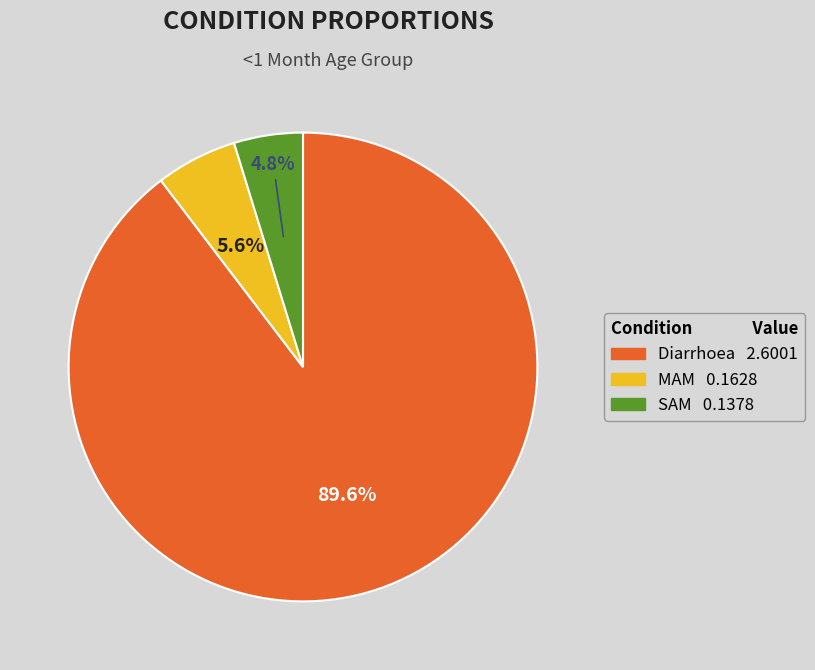

What percentage is NOT represented by SAM?

95.2%